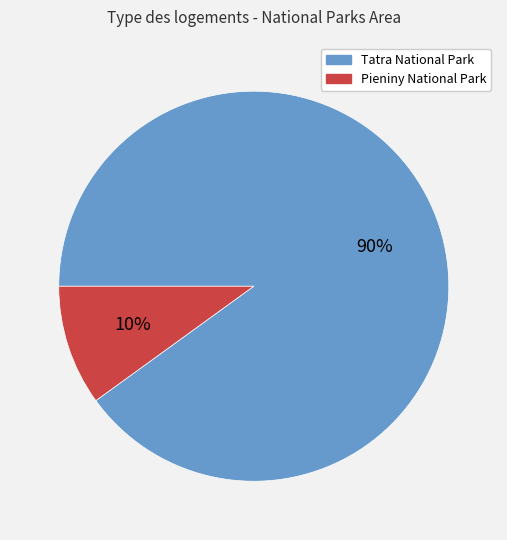

To the nearest percent, what portion does Tatra National Park represent?

90%